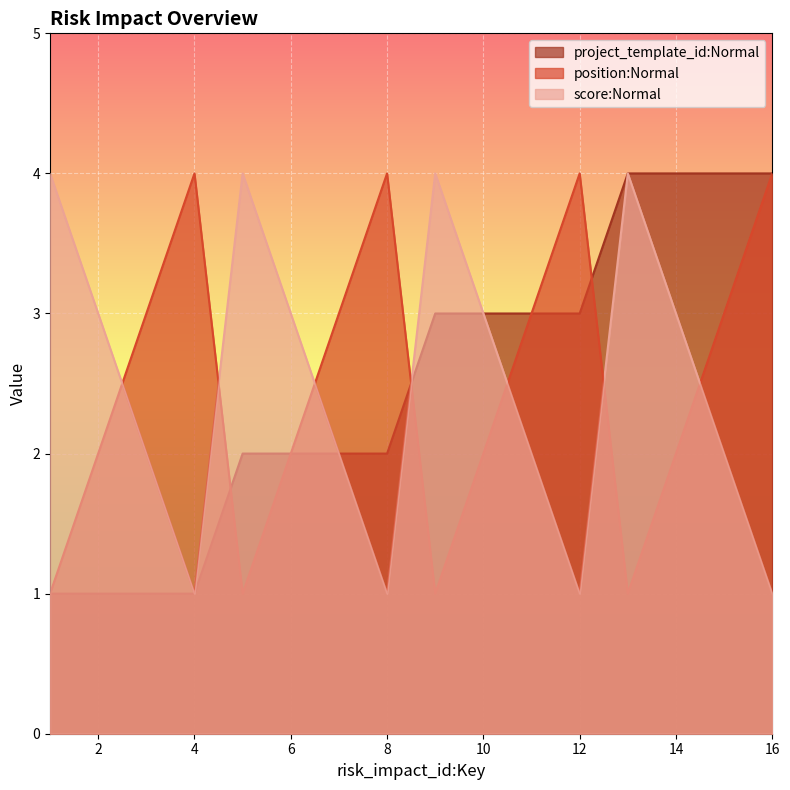

What is the sum of the position:Normal values at 12 and 1?

5